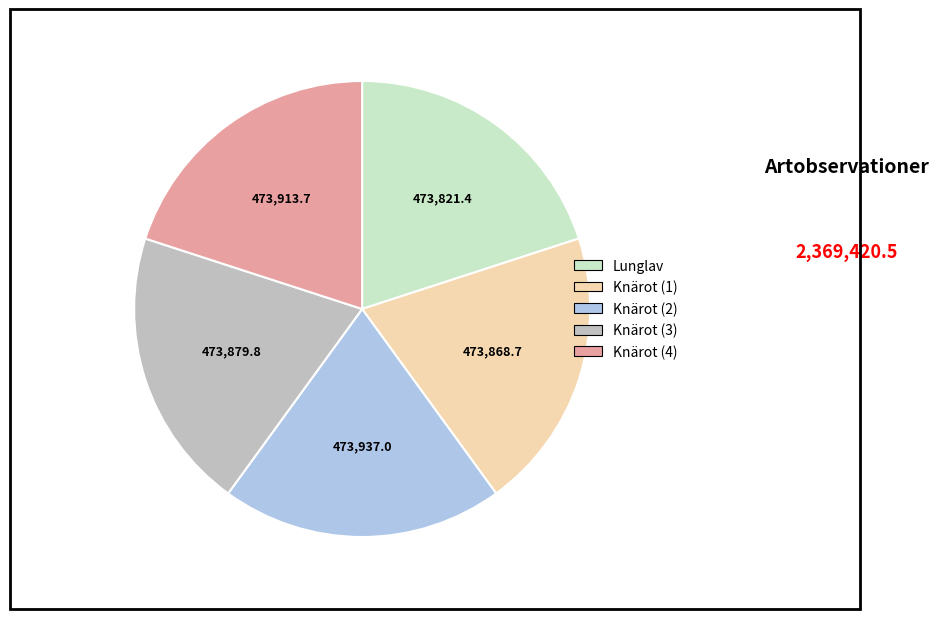

Is there any slice that represents more than half of the pie?

No